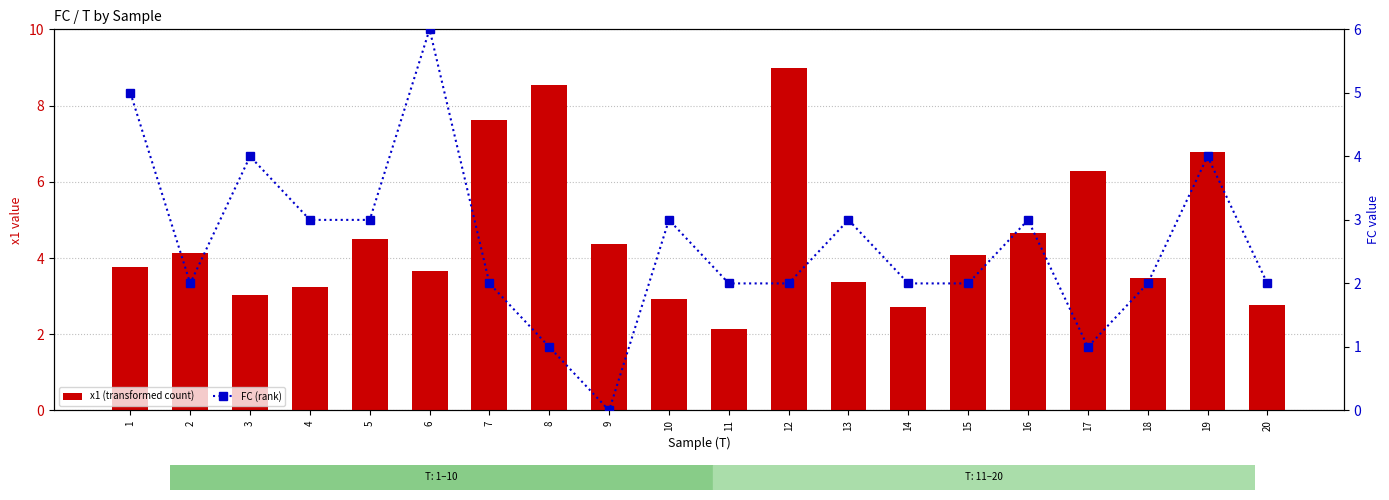

What value does the FC (rank) series have at 20?

2.0